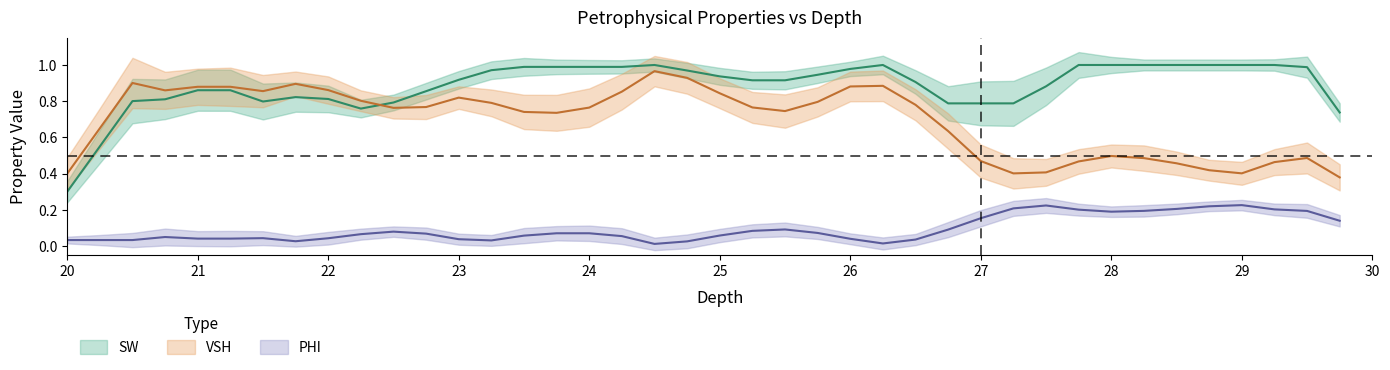

In SW, how many points are lower than both neighbors (excluding endpoints)?

6